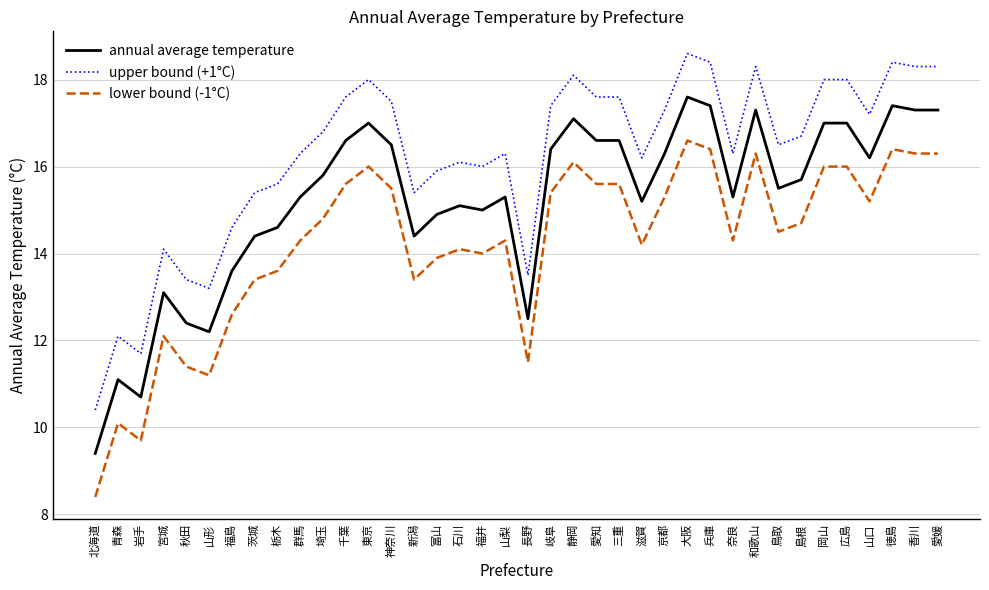

At how many categories does at least one series exceed 14?

32